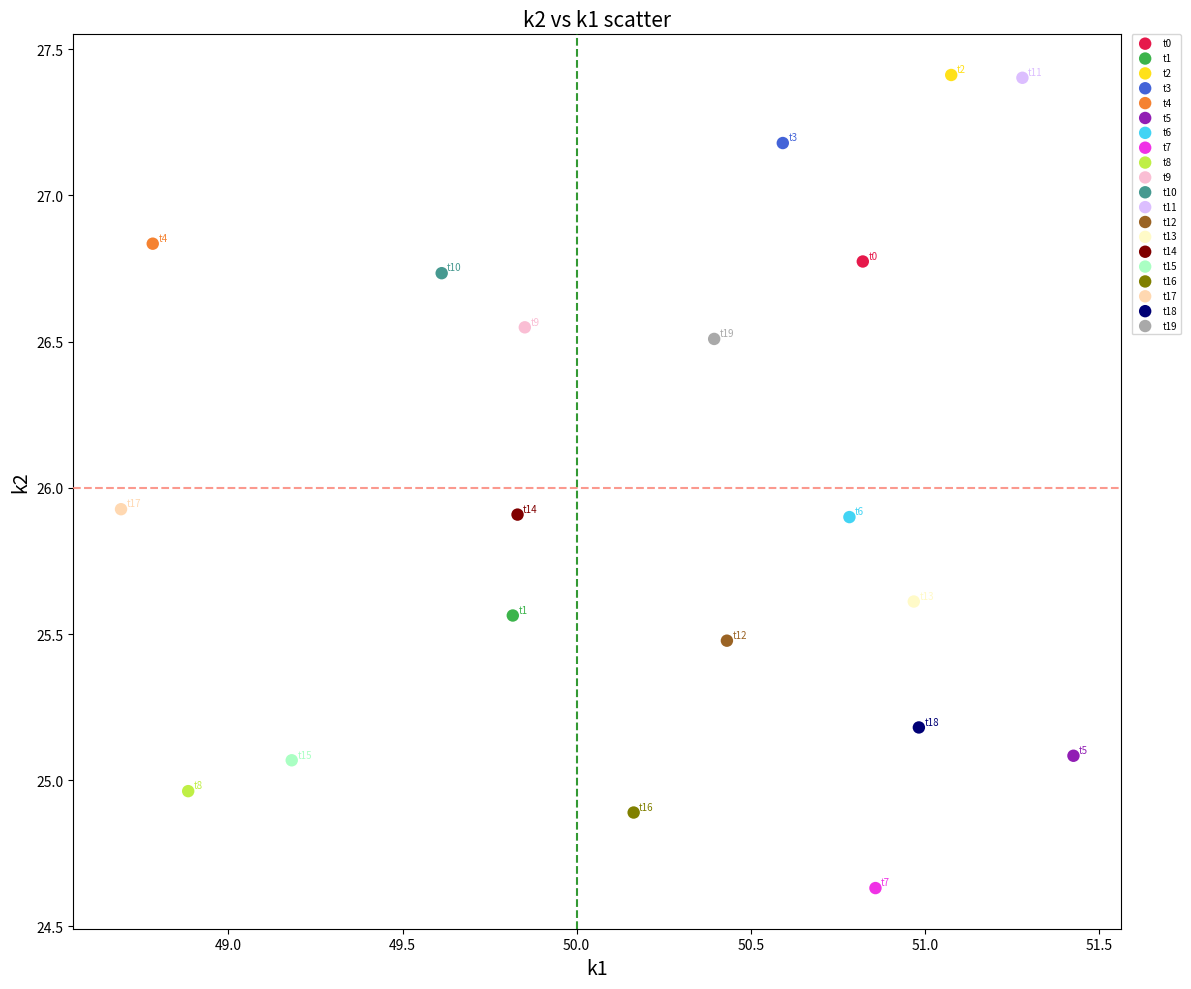

What are all the series names shown in the legend?

t0, t1, t2, t3, t4, t5, t6, t7, t8, t9, t10, t11, t12, t13, t14, t15, t16, t17, t18, t19